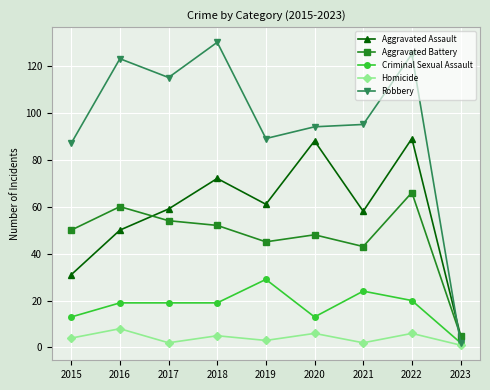

At which category does Homicide reach its first local peak?

2016